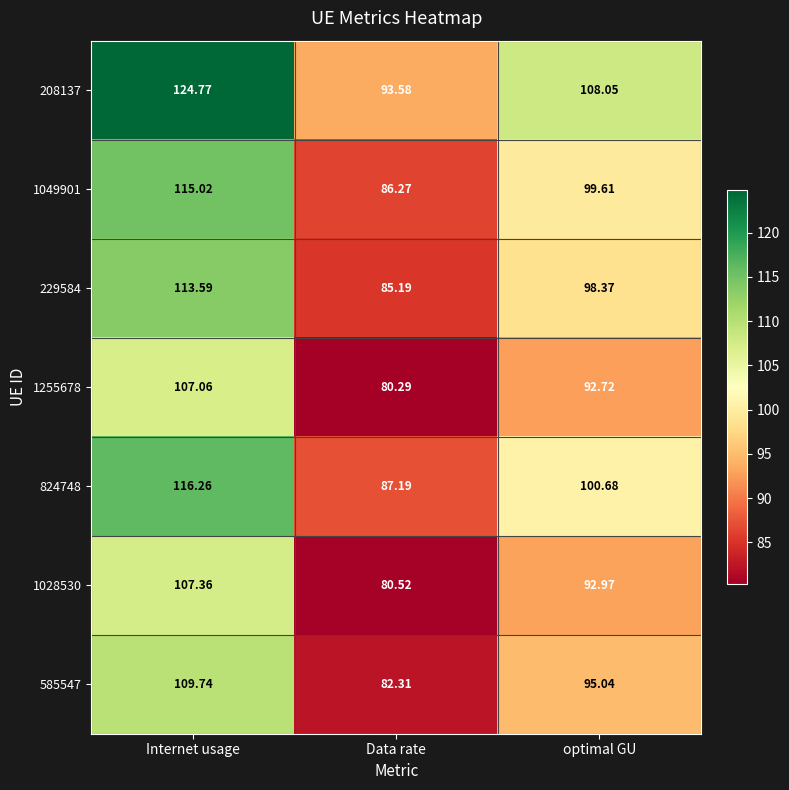

List the series in order of their peak value, highest first.

208137, 824748, 1049901, 229584, 585547, 1028530, 1255678